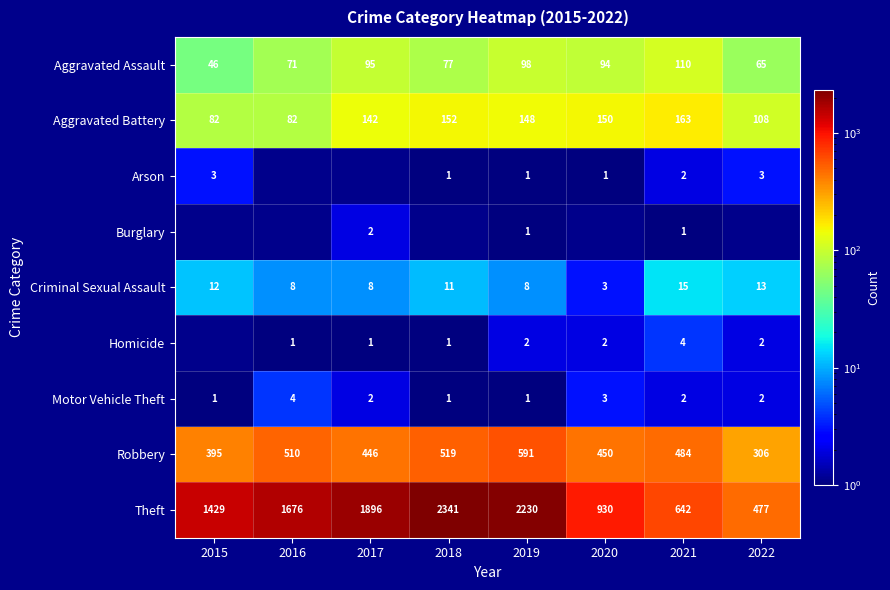

What is the sum of the Criminal Sexual Assault values at 2021 and 2015?

27